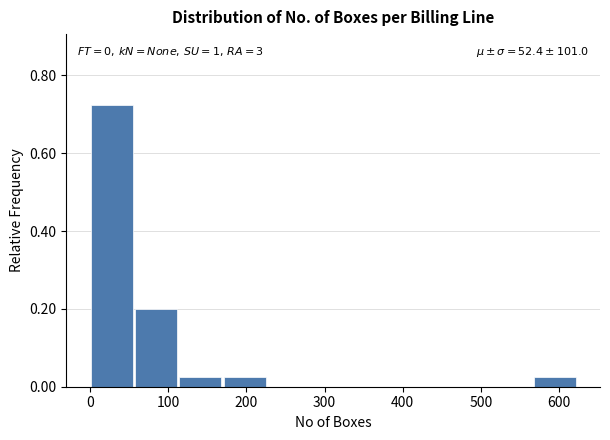

Over which range of the x-axis is the bar tallest?

0 to 60